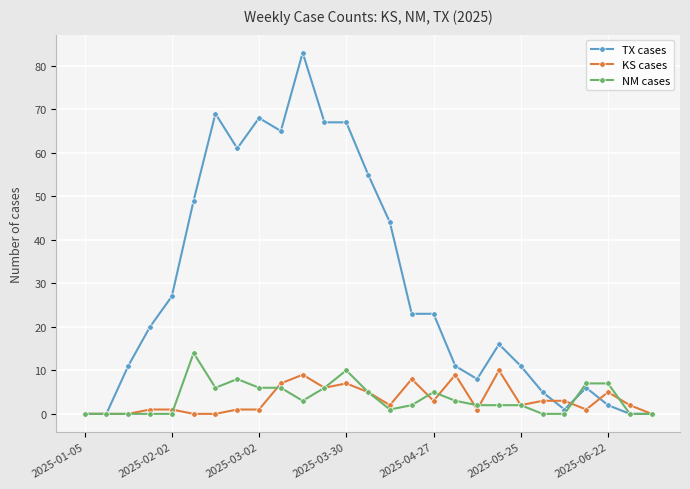

What is the value of the KS cases point at the 13th from the left?

7